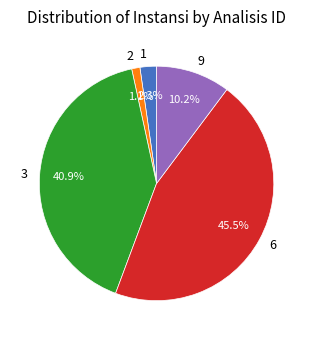

Between 2 and 6, which is larger?

6